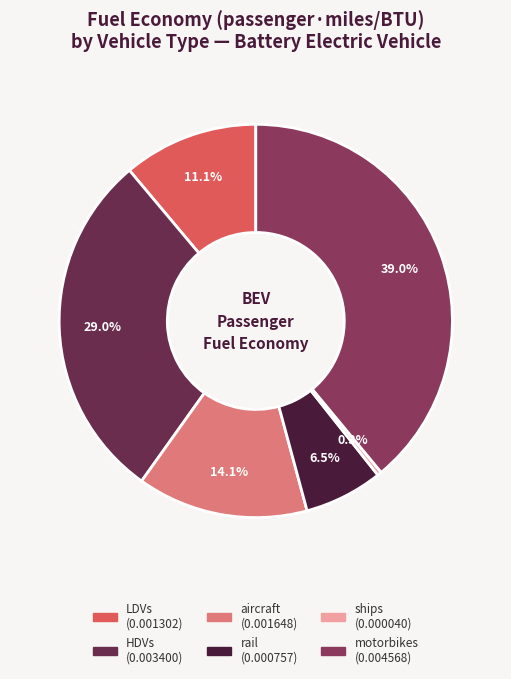

Is there a majority slice in this chart?

No